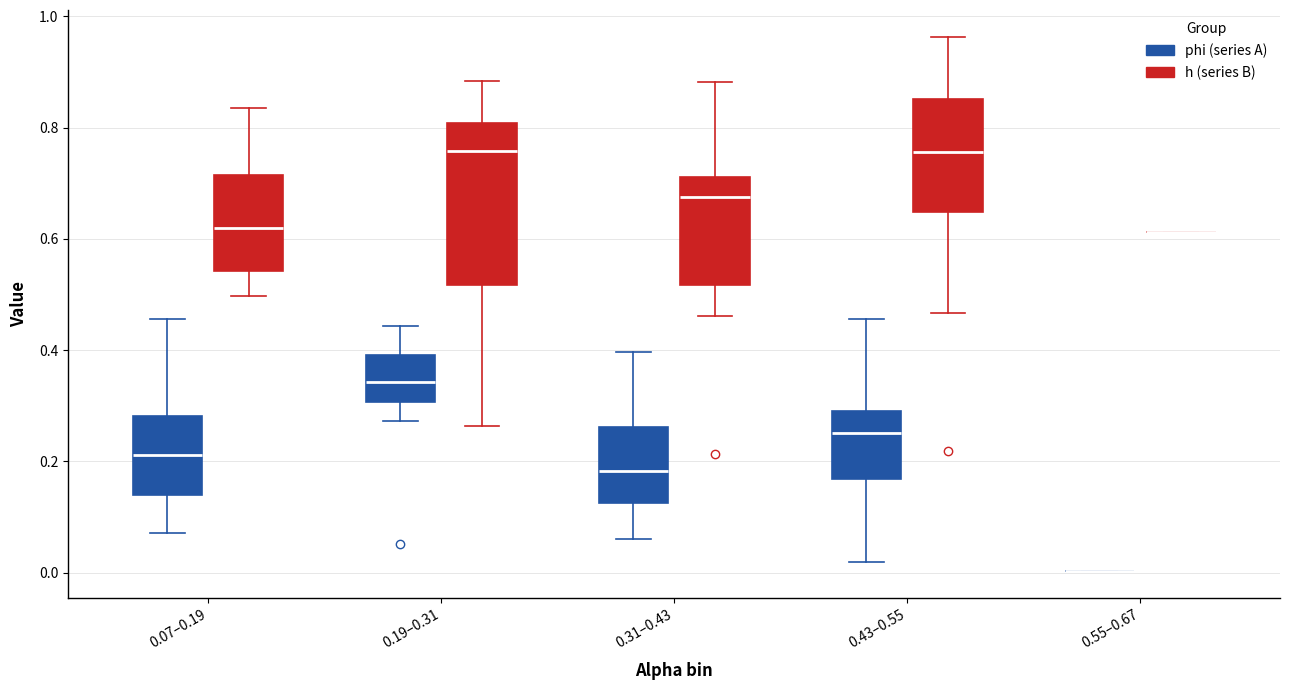

Reading left to right, read every box against the y-axis: the position of its median line, the range the box covers, and the ends of its whiskers. The values are not printed on the chart, so give them approximately, as read against the axis.

0.07–0.19 (phi (series A)): median 0.22, box 0.14 to 0.28, whiskers 0.08 to 0.46
0.07–0.19 (h (series B)): median 0.62, box 0.54 to 0.72, whiskers 0.50 to 0.84
0.19–0.31 (phi (series A)): median 0.34, box 0.30 to 0.40, whiskers 0.28 to 0.44
0.19–0.31 (h (series B)): median 0.76, box 0.52 to 0.80, whiskers 0.26 to 0.88
0.31–0.43 (phi (series A)): median 0.18, box 0.12 to 0.26, whiskers 0.06 to 0.40
0.31–0.43 (h (series B)): median 0.68, box 0.52 to 0.72, whiskers 0.46 to 0.88
0.43–0.55 (phi (series A)): median 0.26, box 0.16 to 0.28, whiskers 0.02 to 0.46
0.43–0.55 (h (series B)): median 0.76, box 0.64 to 0.86, whiskers 0.46 to 0.96
0.55–0.67 (phi (series A)): box collapsed to a line at 0.00, whiskers 0.00 to 0.00
0.55–0.67 (h (series B)): box collapsed to a line at 0.62, whiskers 0.62 to 0.62